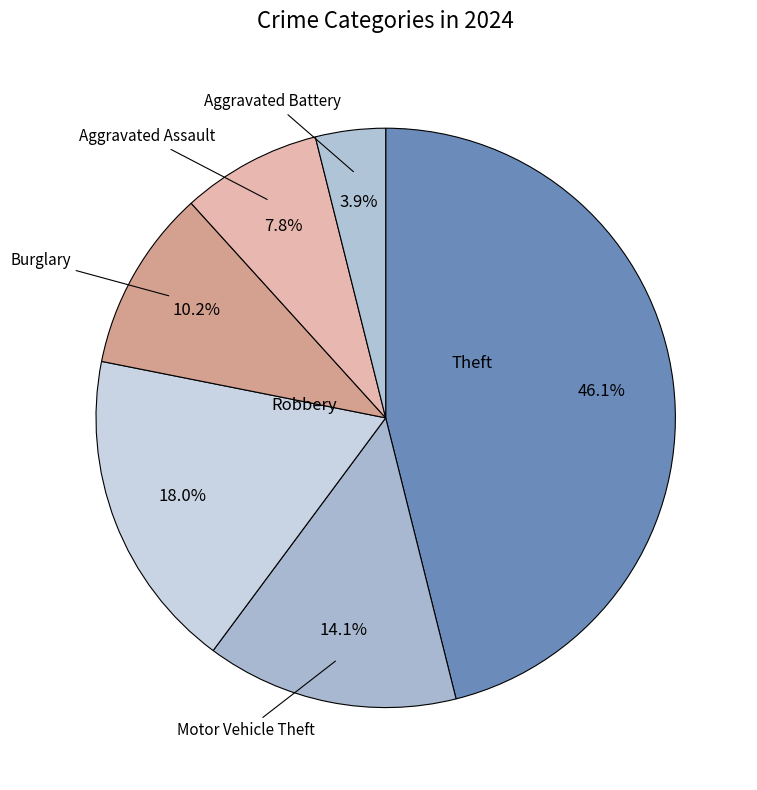

Is there a majority slice in this chart?

No